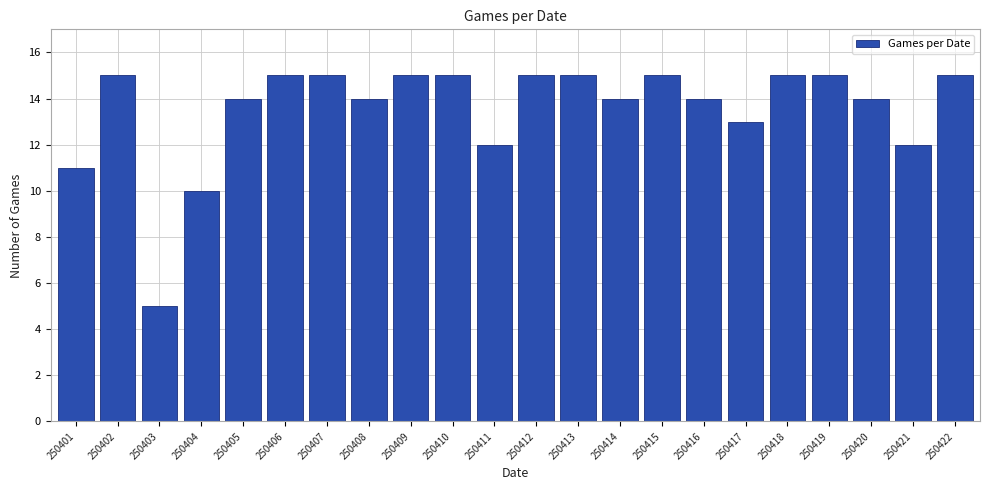

Reading right to left, list all the values displayed in this chart.

250422=15	250421=12	250420=14	250419=15	250418=15	250417=13	250416=14	250415=15	250414=14	250413=15	250412=15	250411=12	250410=15	250409=15	250408=14	250407=15	250406=15	250405=14	250404=10	250403=5	250402=15	250401=11